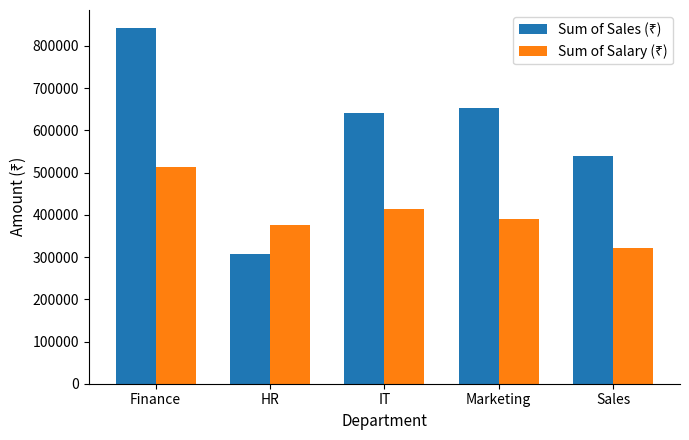

What is the smallest value displayed?

307000